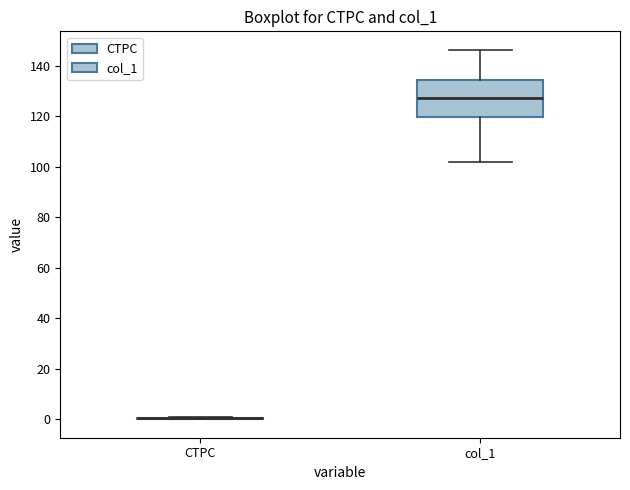

Which box is the tallest, from its lower edge to its upper edge?

col_1